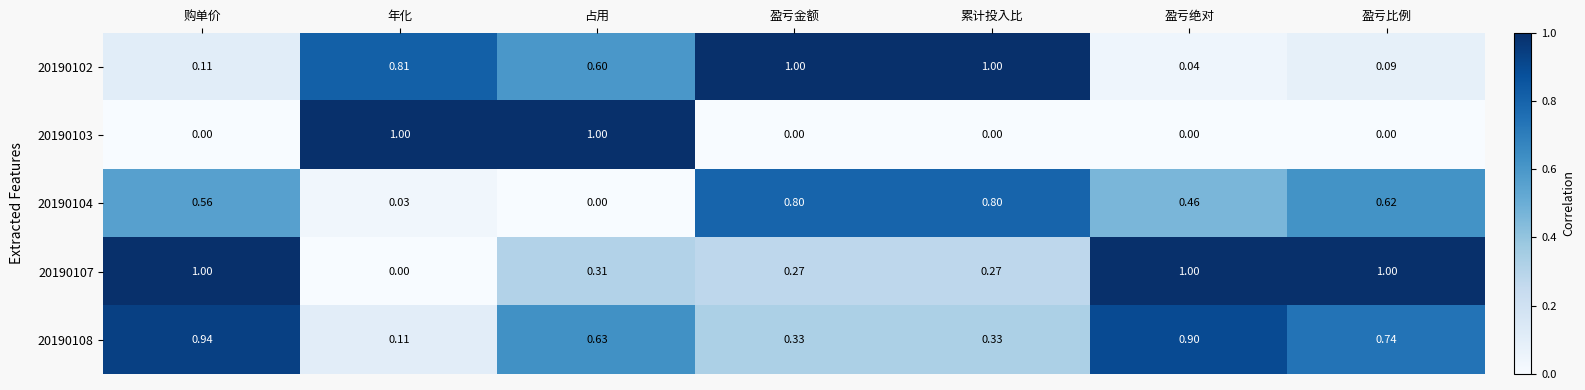

At which label does 20190108 reach its minimum?

年化